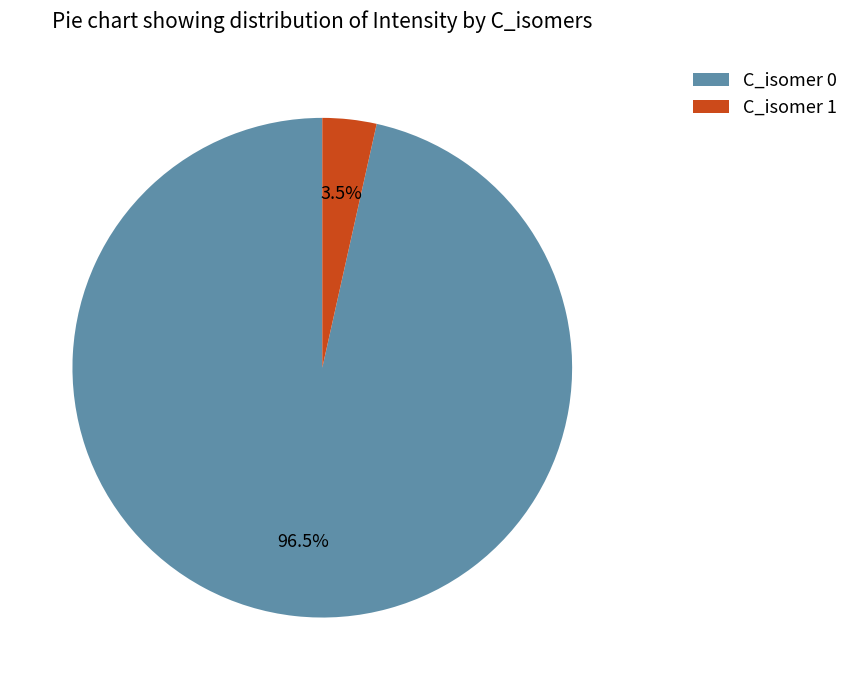

Combined, do C_isomer 0 and C_isomer 1 account for over 50%?

Yes